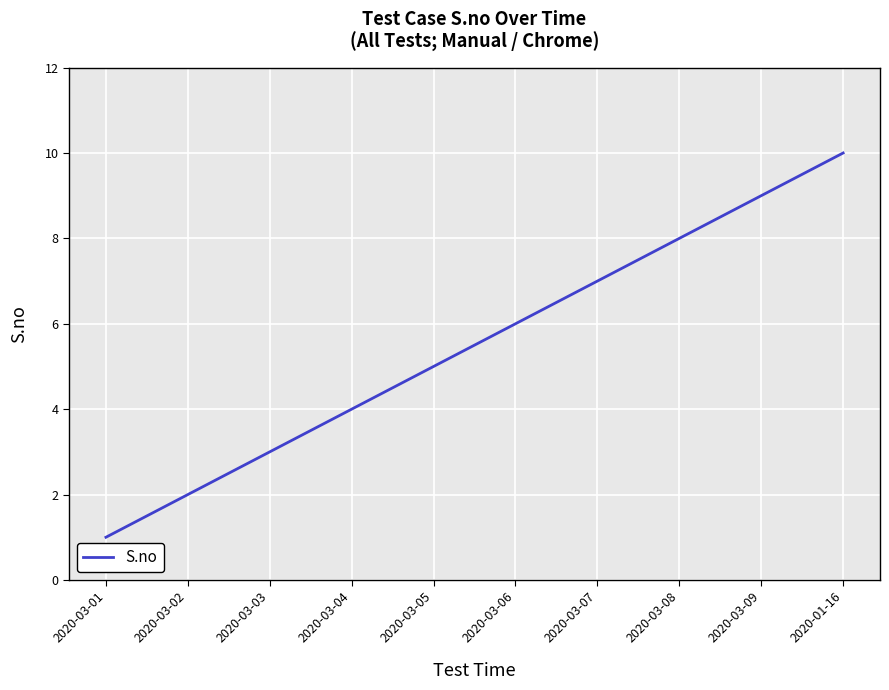

Reading left to right, what are all the values shown in this chart?

1	2	3	4	5	6	7	8	9	10